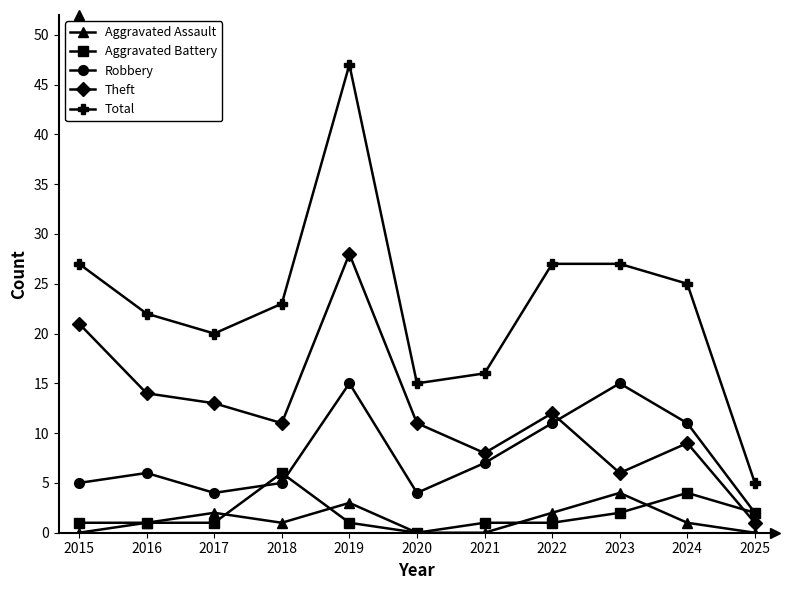

What is the value of the Robbery point at the 8th from the left?

11